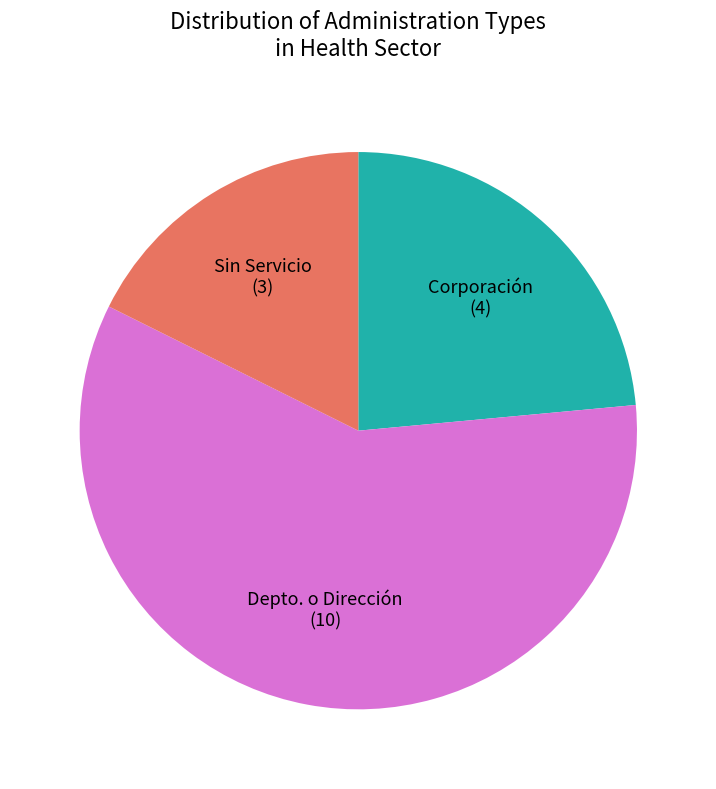

Which slice is the largest?

Depto. o Dirección